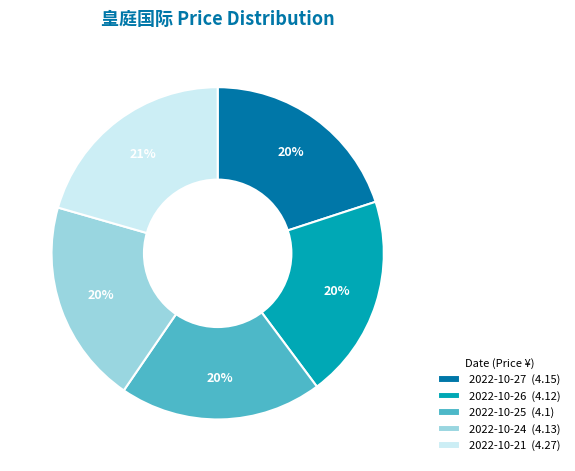

Is it true that 2022-10-27 is 20% of the pie?

True